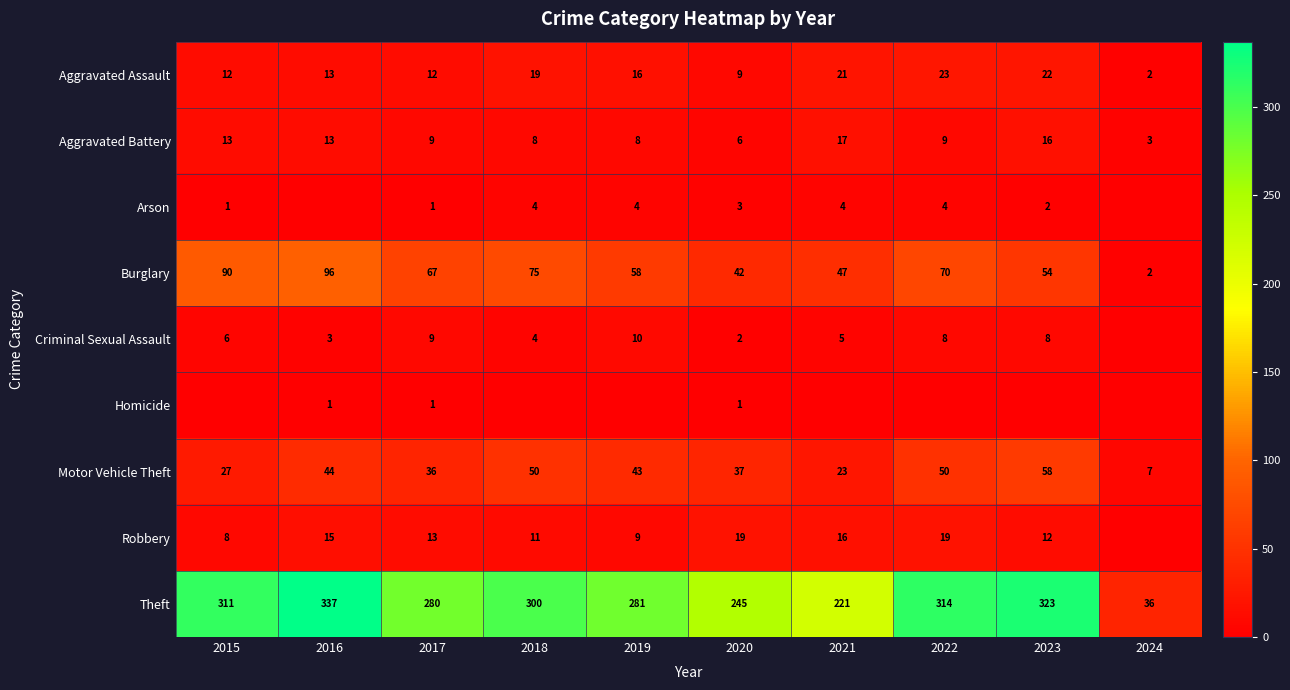

Is the value of Arson at 2021 greater than the value of Homicide at 2016?

Yes